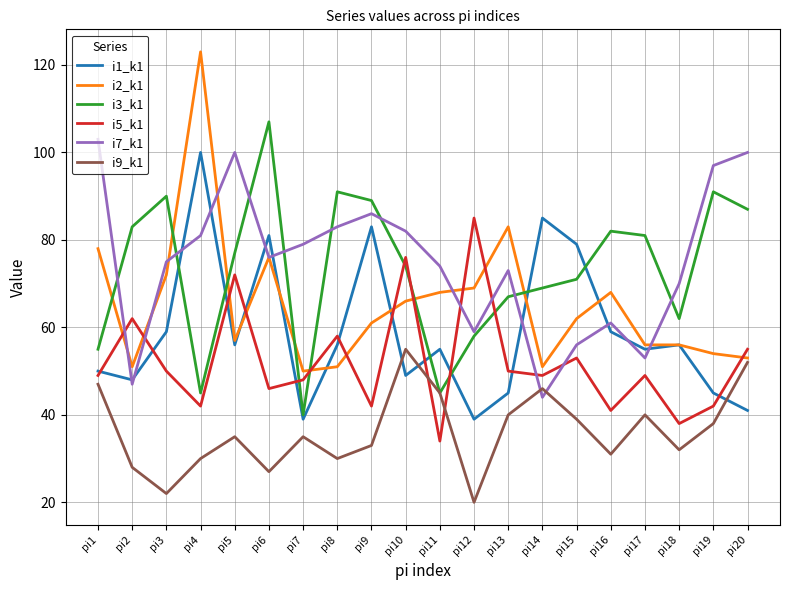

At which category does i3_k1 reach its first local valley?

pi4